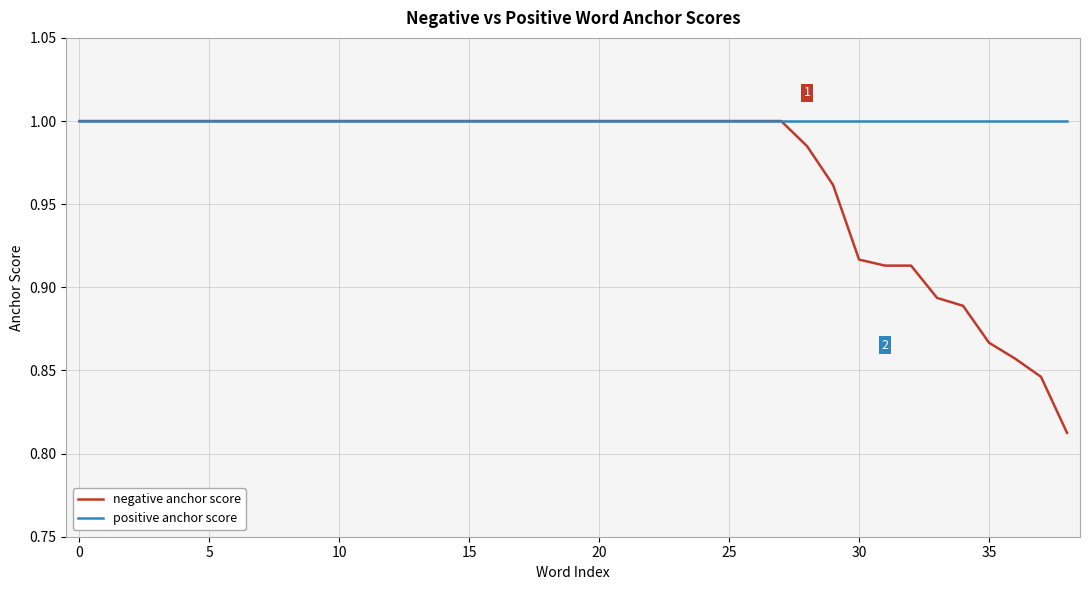

Rank the series by their average value, from highest to lowest.

positive anchor score, negative anchor score